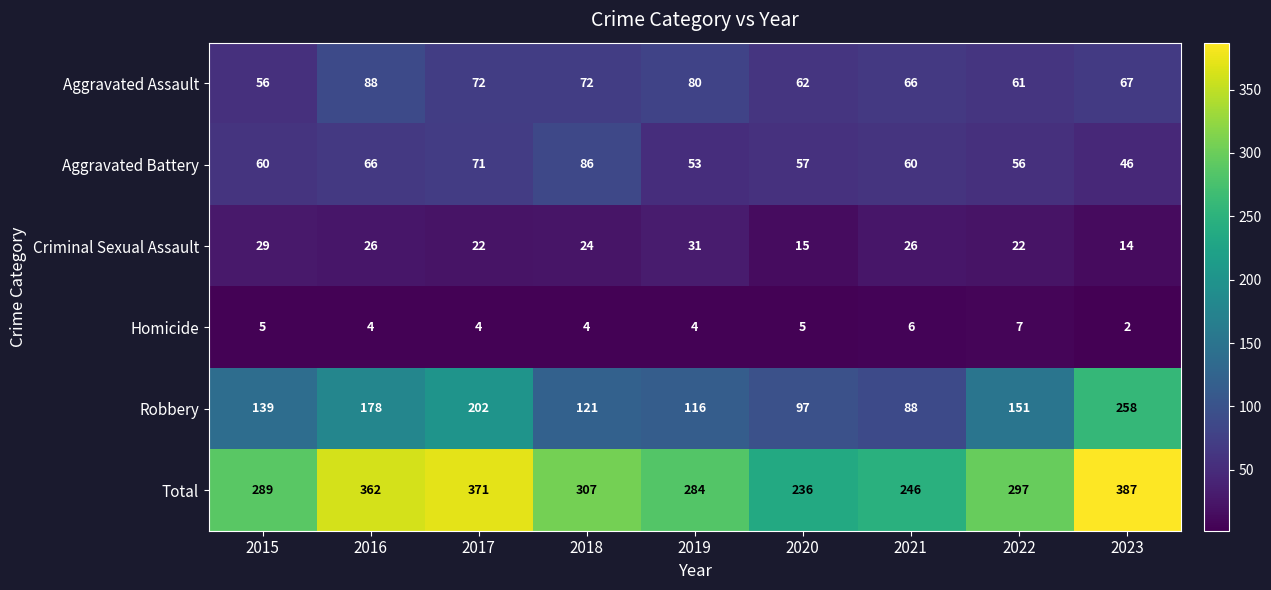

What is the sum of the Aggravated Assault values at 2016 and 2023?

155